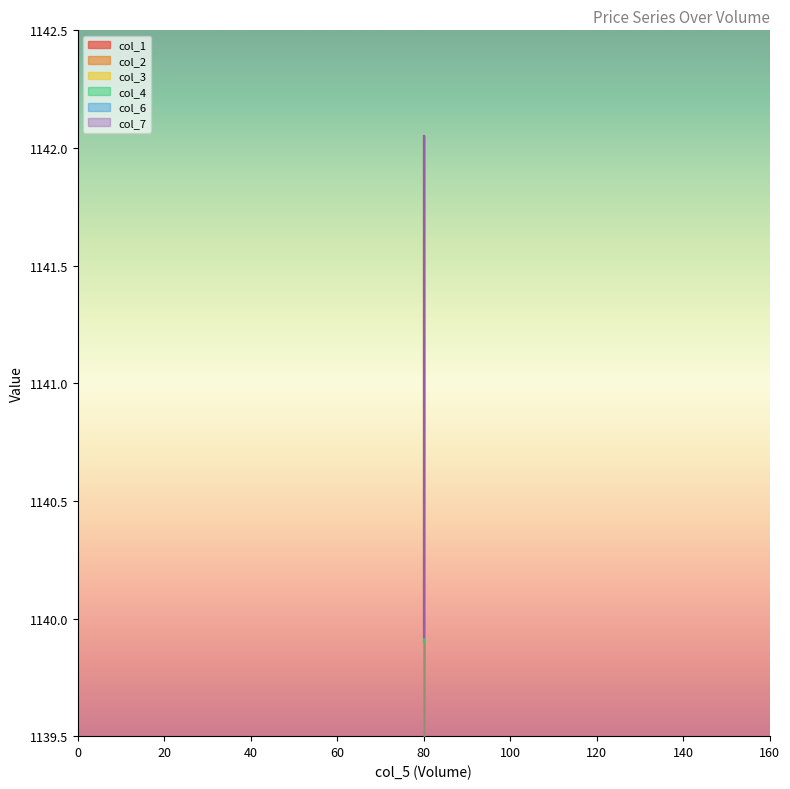

How many lines are shown in the chart?

6